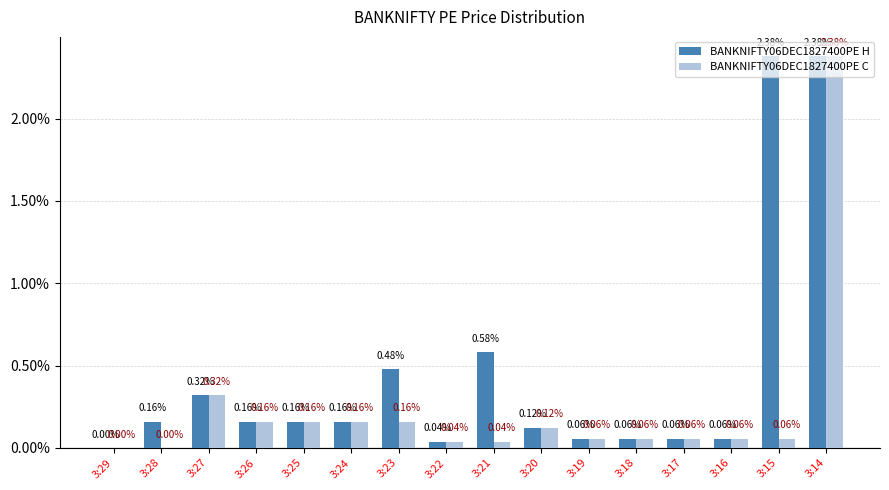

What are all the series names shown in the legend?

BANKNIFTY06DEC1827400PE H, BANKNIFTY06DEC1827400PE C